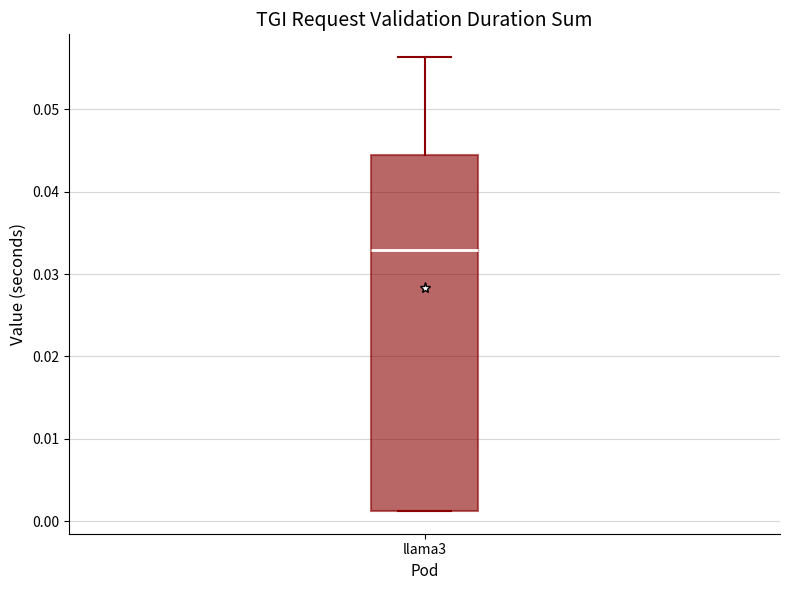

Where is the upper edge of the box for llama3 on the y-axis? The values are not printed on the chart, so give them approximately, as read against the axis.

0.044